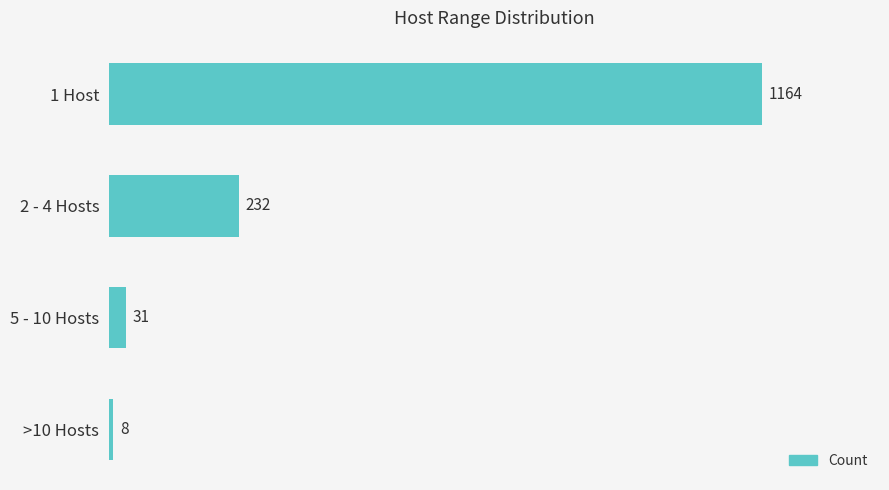

The value at 2 - 4 Hosts is 115. True or false?

False